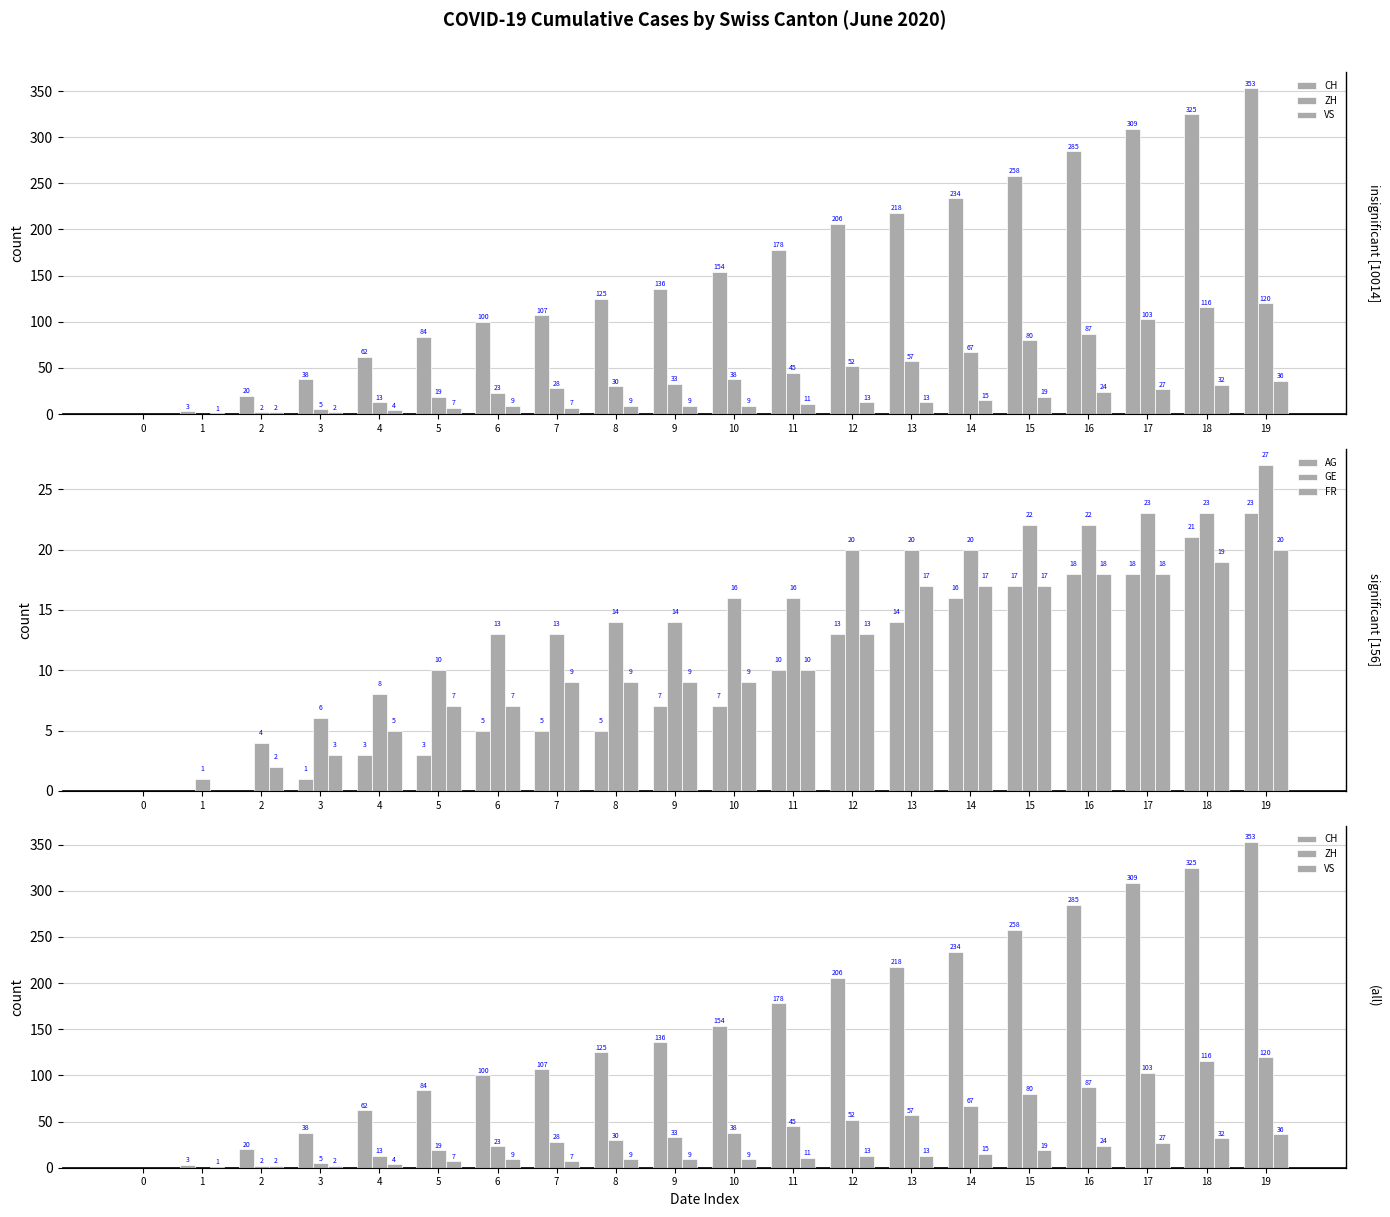

Rank the series by their maximum value, from highest to lowest.

CH, ZH, VS, GE, AG, FR